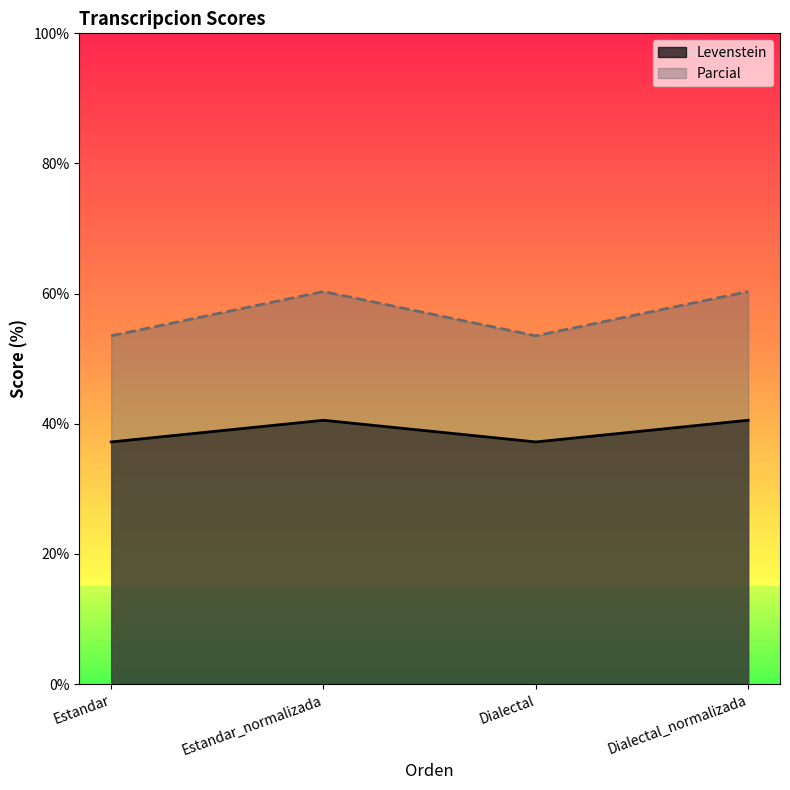

At which label does Levenstein first exceed 40?

Estandar_normalizada